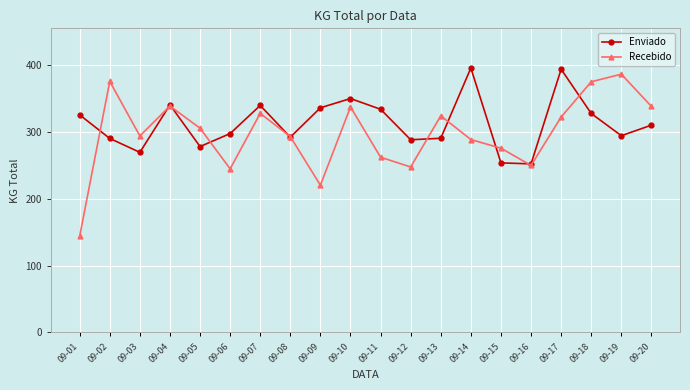

Is this an area chart (filled region under the line)?

No